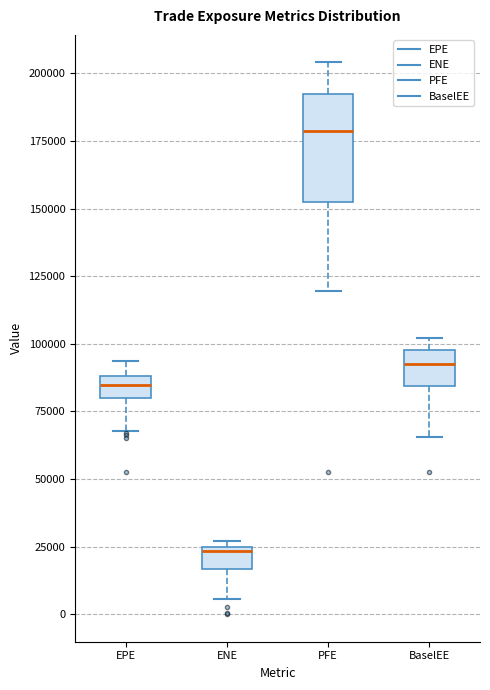

Reading left to right, transcribe this box plot: for each box, give where its median line is, the range the box spans, and where its two whiskers end, as read against the y-axis. The values are not printed on the chart, so give them approximately, as read against the axis.

EPE: median 85000, box 80000 to 90000, whiskers 70000 to 95000
ENE: median 25000 (just below the box's upper edge), box 15000 to 25000, whiskers 5000 to 25000 (just above the box's upper edge)
PFE: median 180000, box 150000 to 190000, whiskers 120000 to 205000
BaselEE: median 90000, box 85000 to 100000, whiskers 65000 to 100000 (just above the box's upper edge)